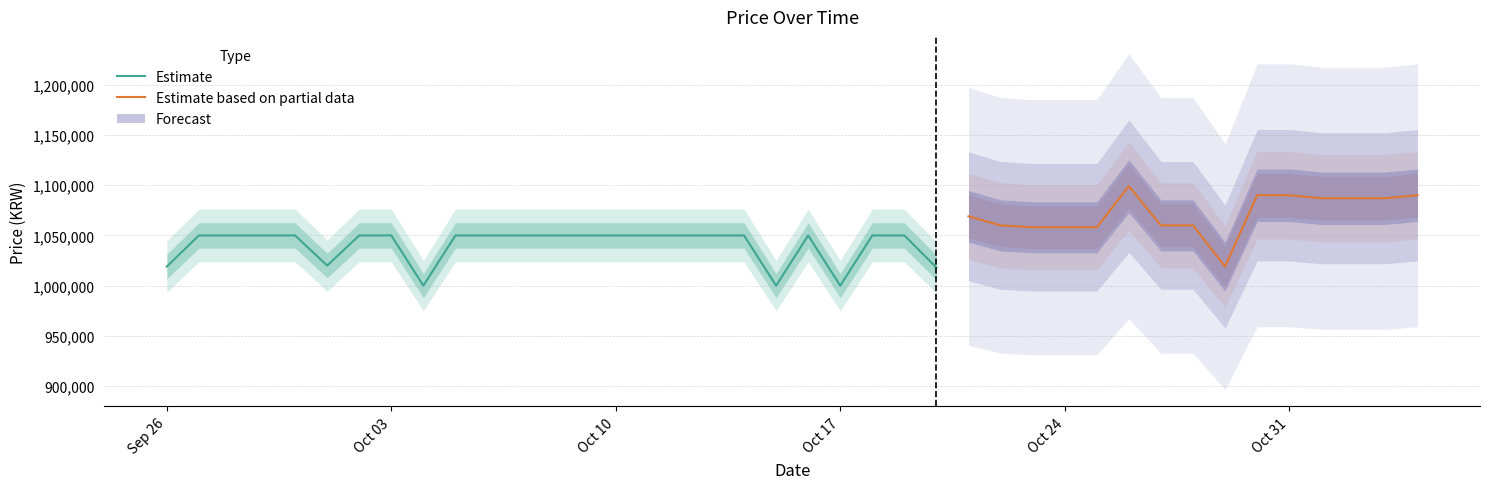

True or false: Discount and Price intersect in this chart.

False